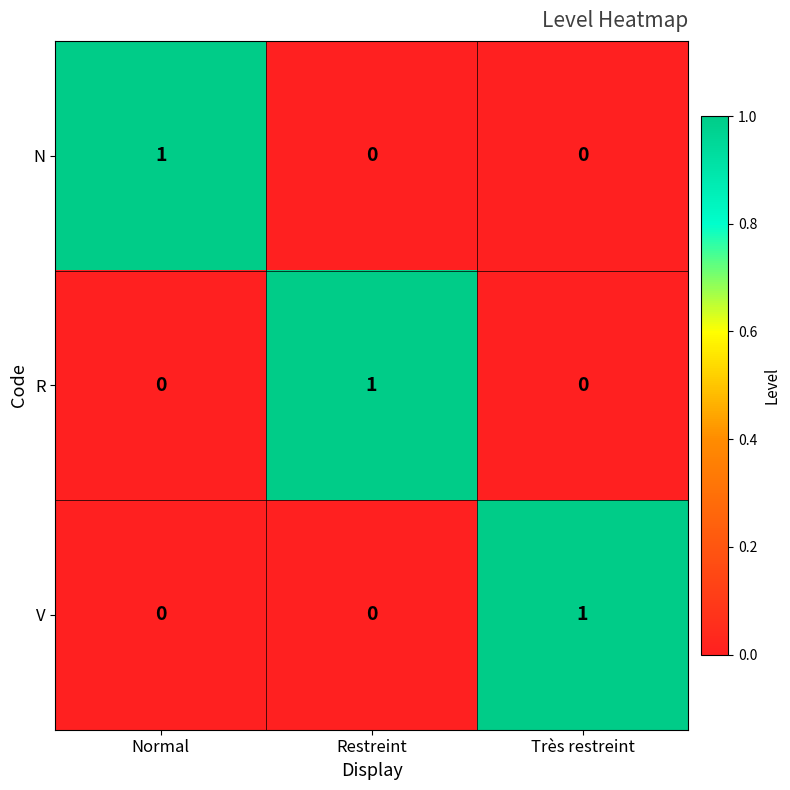

At which label does N reach its peak?

Normal